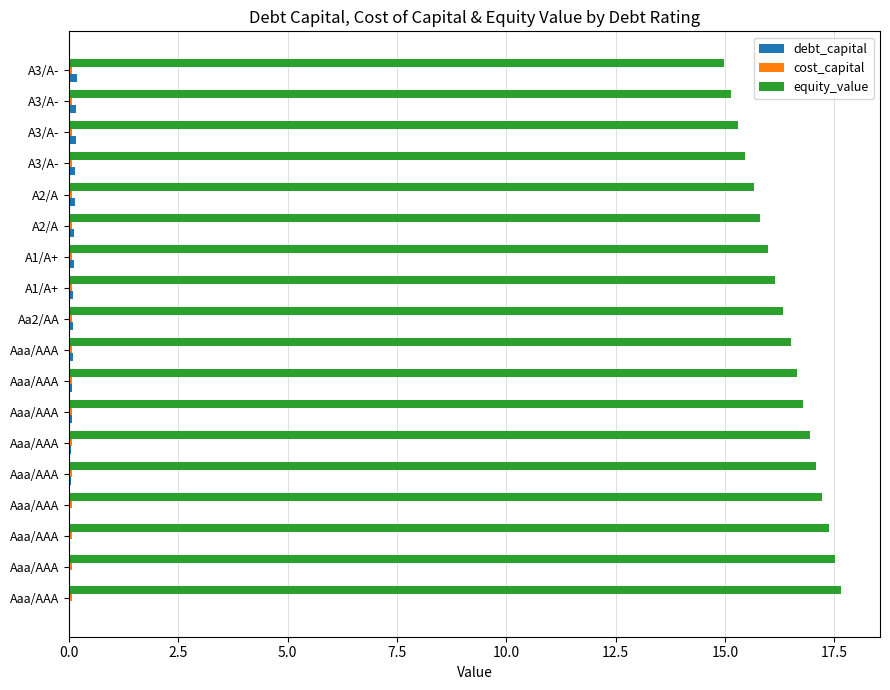

What is the maximum value for cost_capital?

0.1